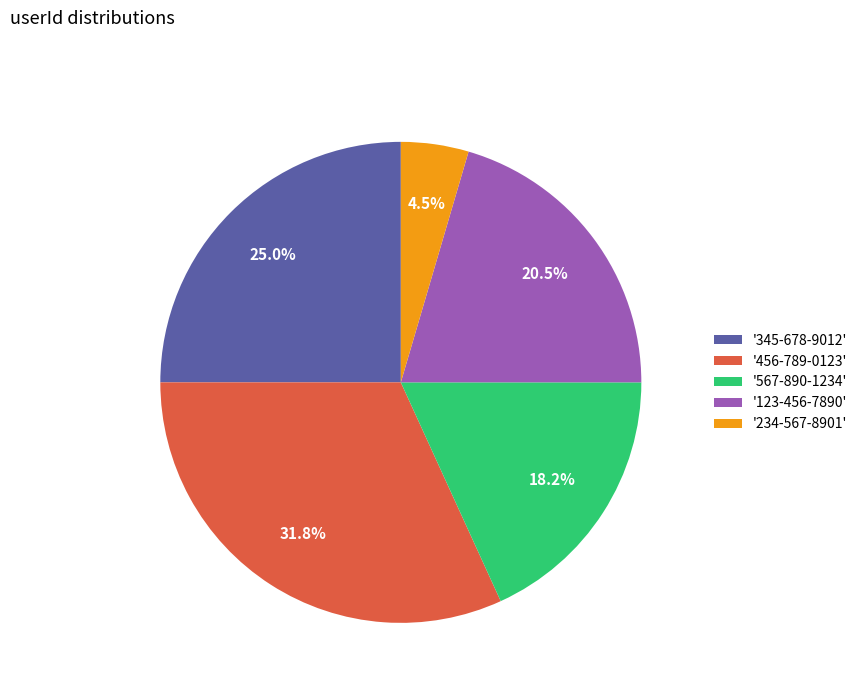

Is there a majority slice in this chart?

No